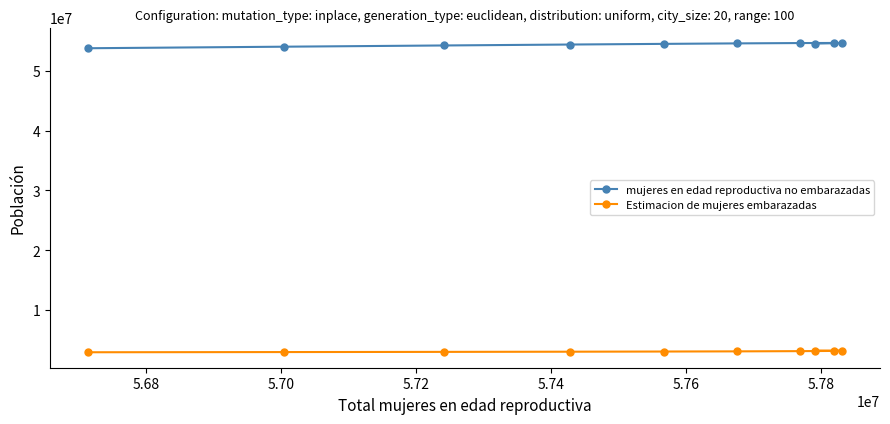

Which series has the largest total across all categories?

mujeres en edad reproductiva no embarazadas